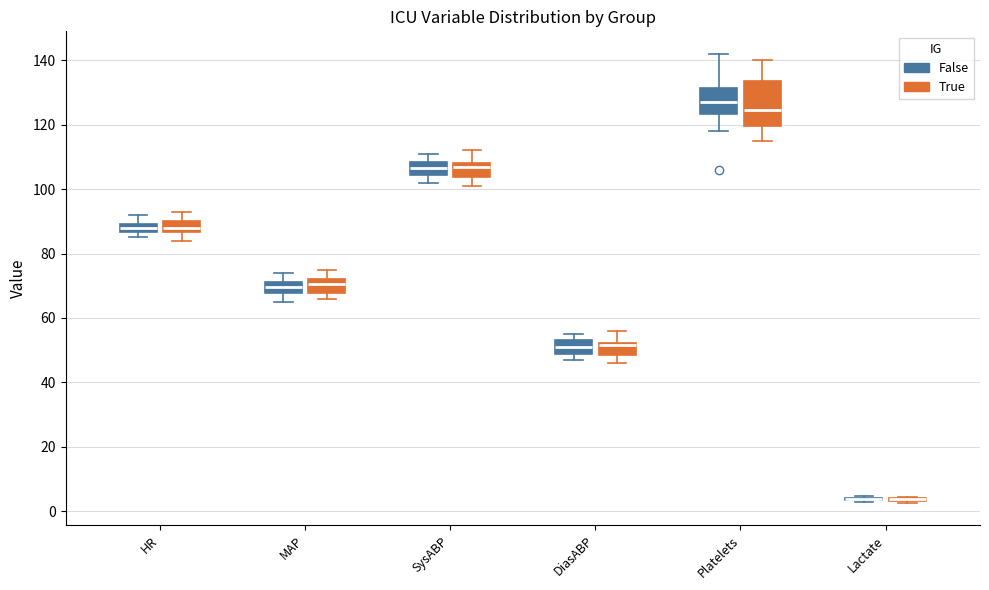

Where is the lower edge of the box for SysABP (True) on the y-axis? The values are not printed on the chart, so give them approximately, as read against the axis.

104